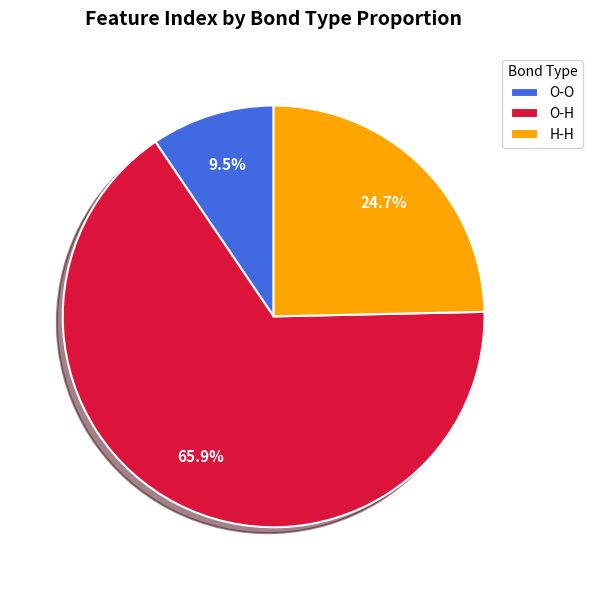

Rank the categories by value from highest to lowest.

O-H, H-H, O-O